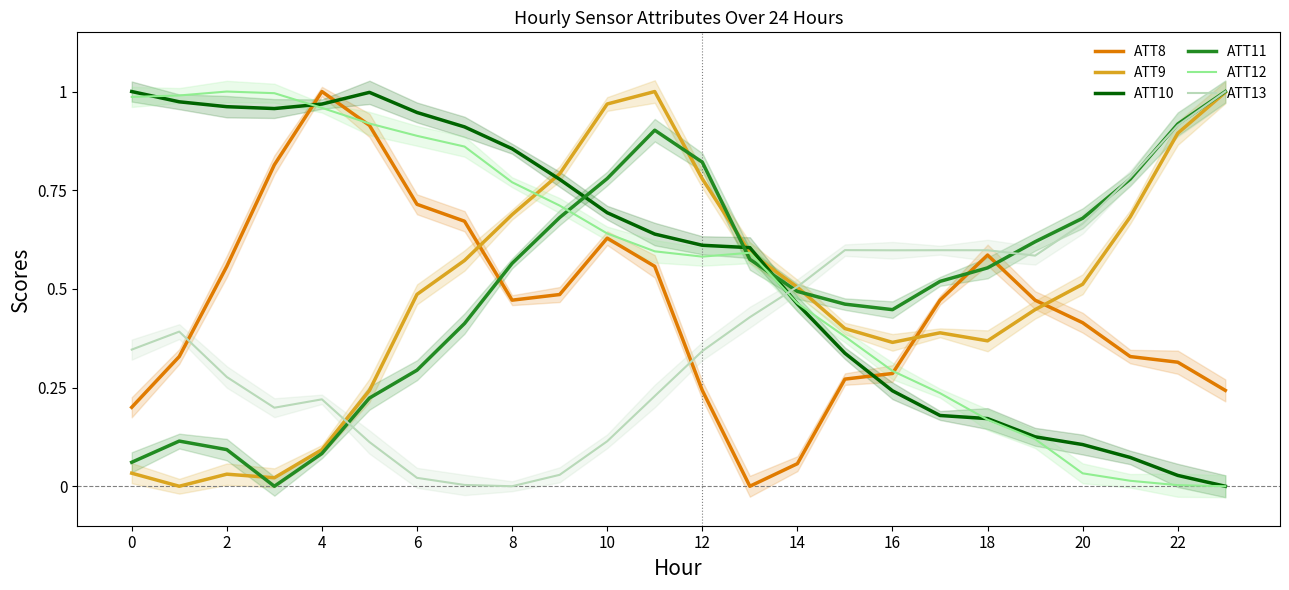

Is this an area chart (filled region under the line)?

No